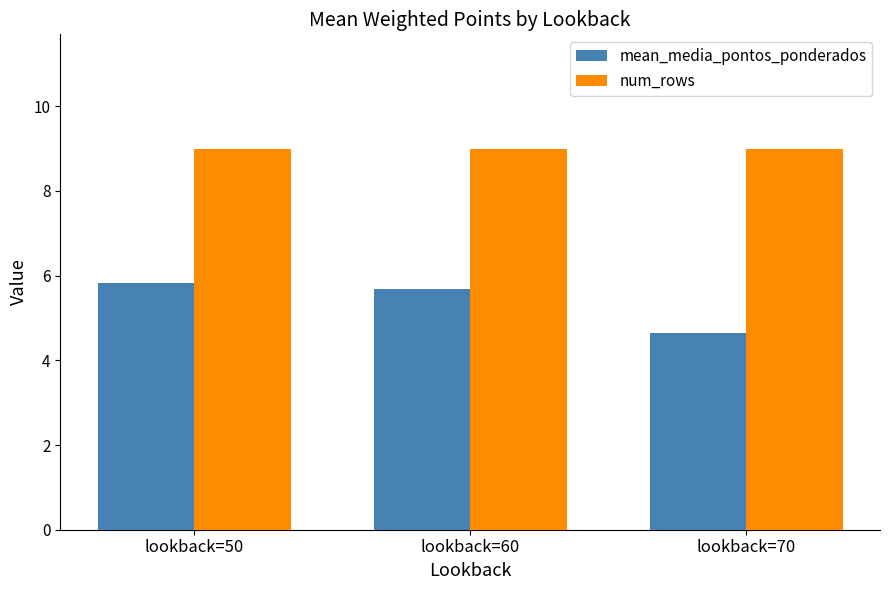

The value of num_rows at lookback=50 is 15.4. True or false?

False